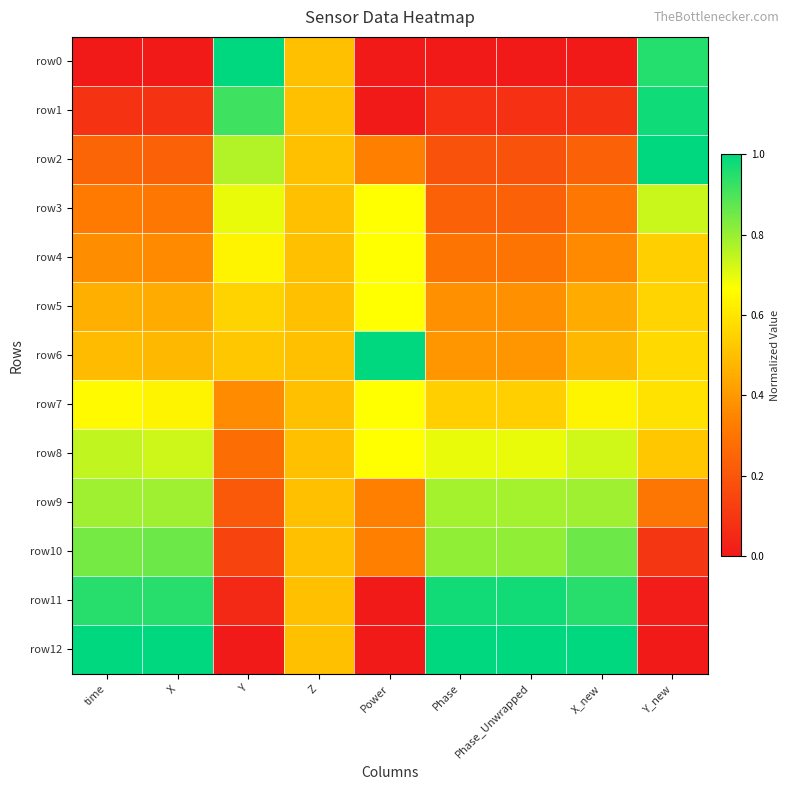

Between Y and Power, which series saw the biggest shift?

row0